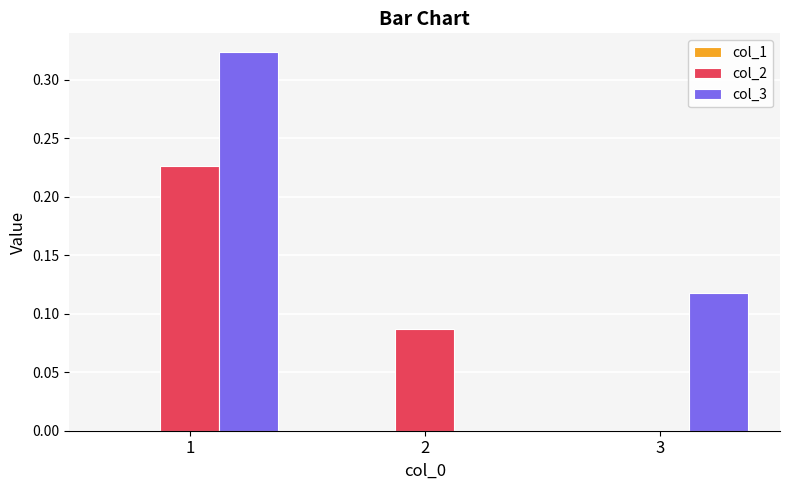

Which series has the largest range (max minus min)?

col_3